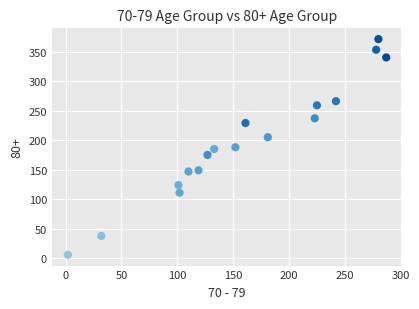

What is the range of Y values (max minus min)?

365